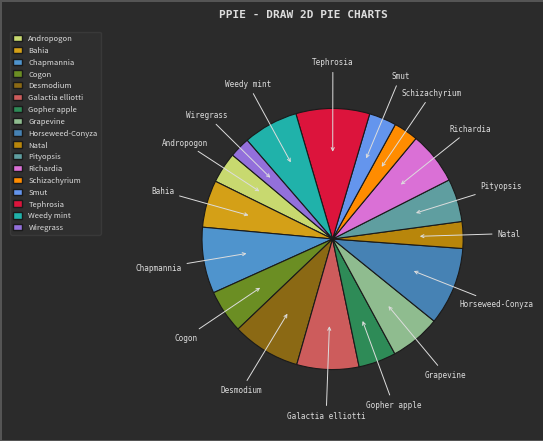

How many slices are in this pie chart?

17